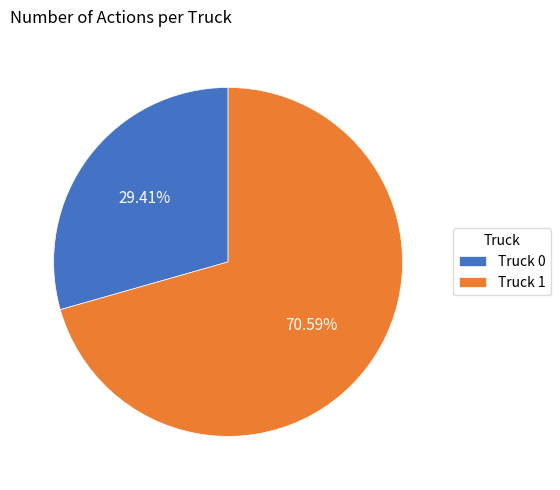

What is the smallest slice in the pie chart?

Truck 0